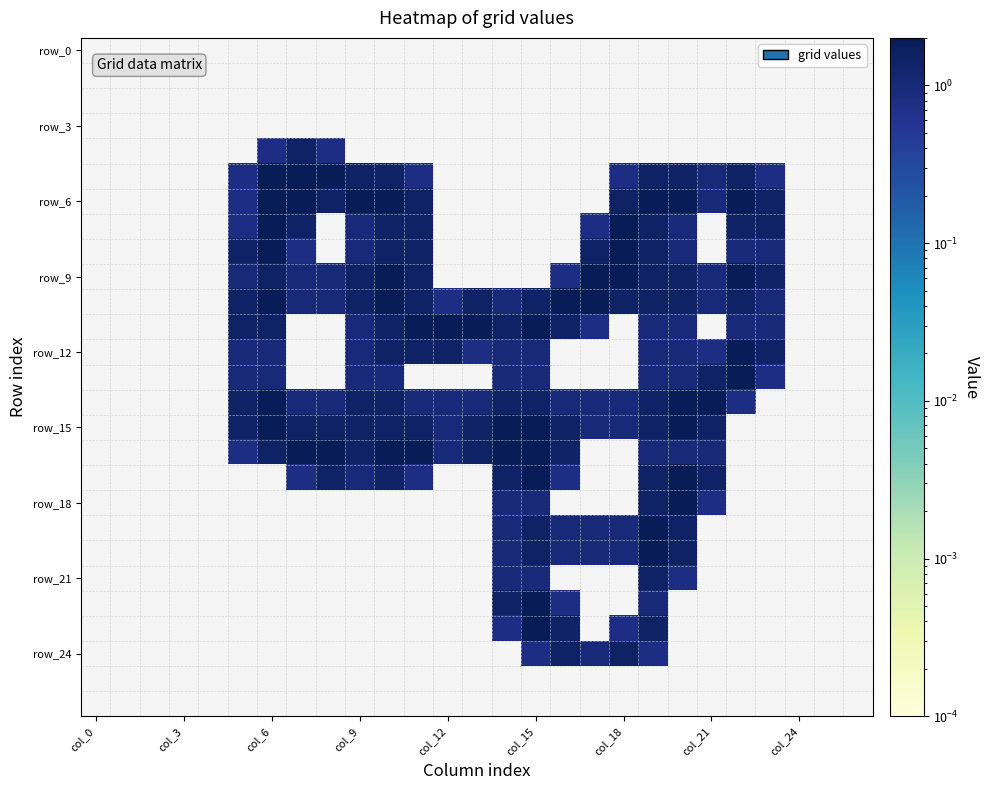

Which label corresponds to the largest value in the chart?

col_6